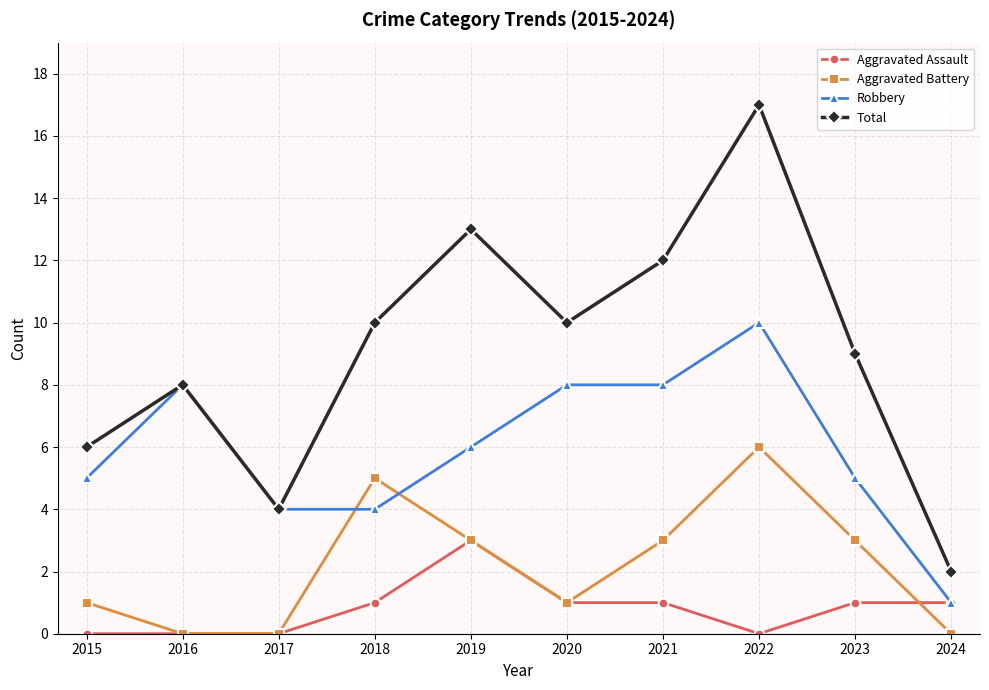

What is the sum of the Robbery values at 2015 and 2020?

13